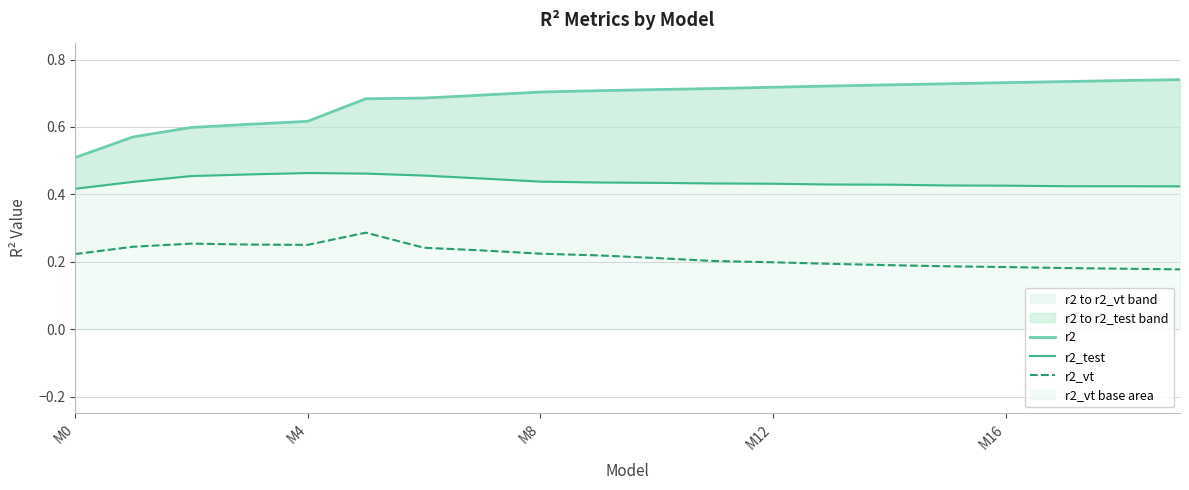

How many lines are shown in the chart?

3